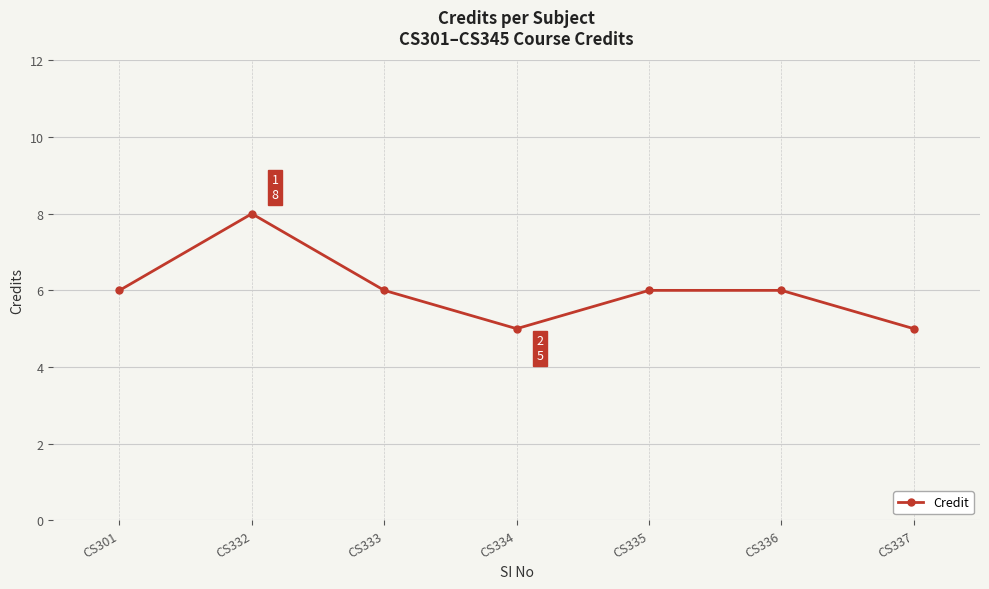

True or false: the data has more than 0 interior local peaks.

True